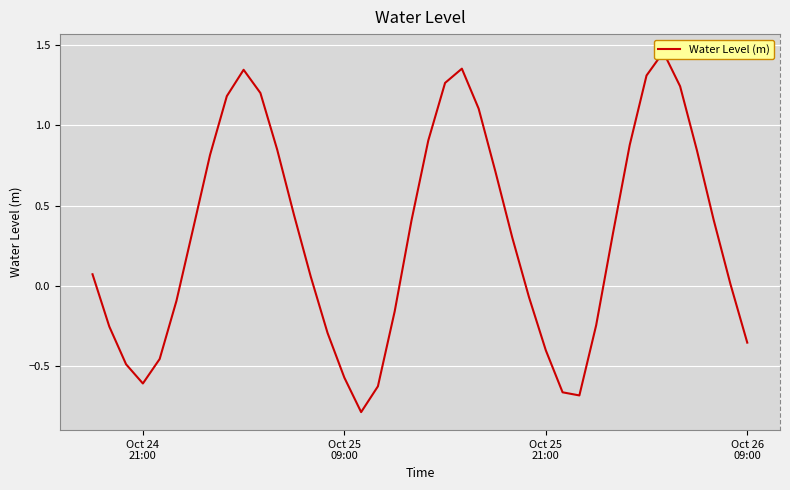

What is the sum of all values?

12.1